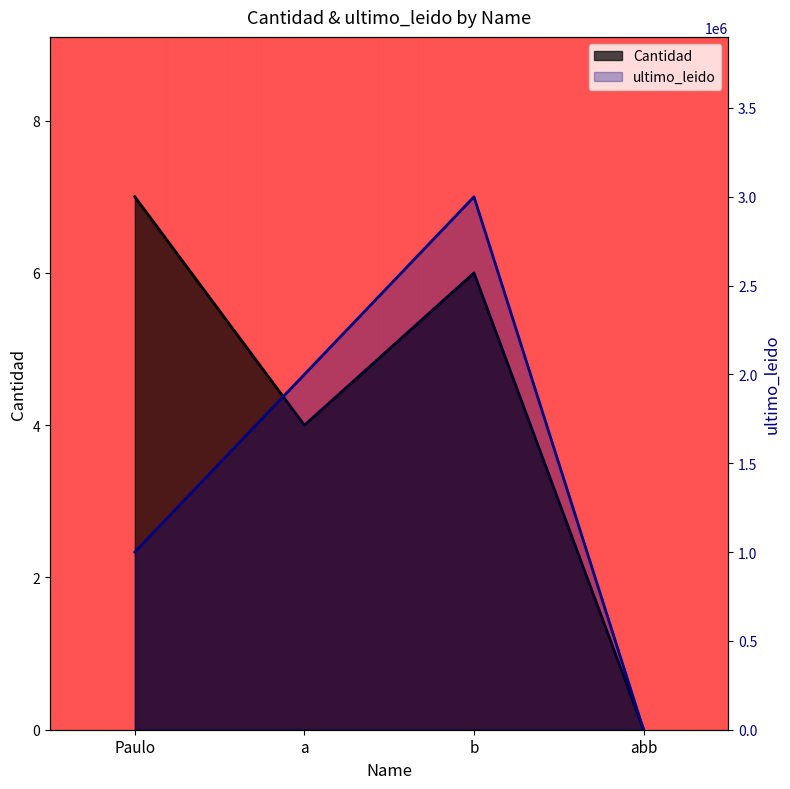

Between Paulo and abb, which series saw the biggest shift?

ultimo_leido